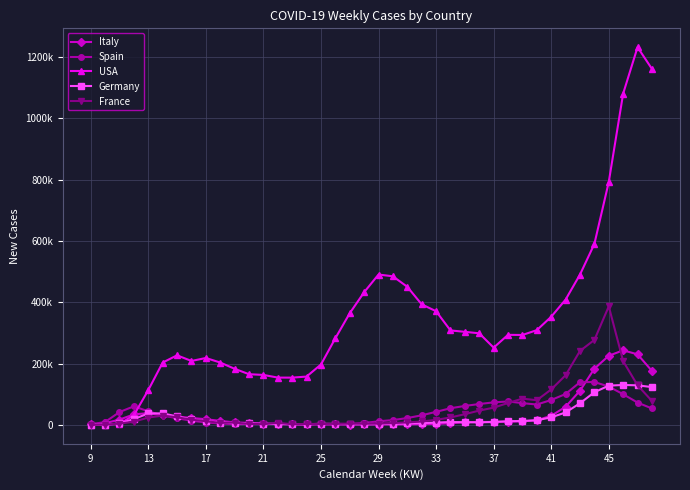

How many times do France and Spain cross each other?

7